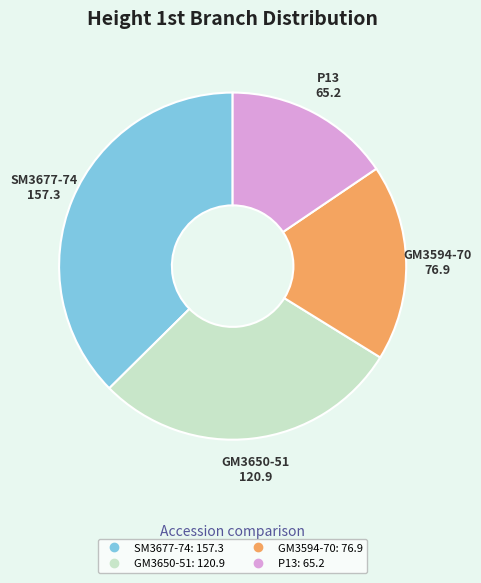

Rank the categories by value from highest to lowest.

SM3677-74, GM3650-51, GM3594-70, P13